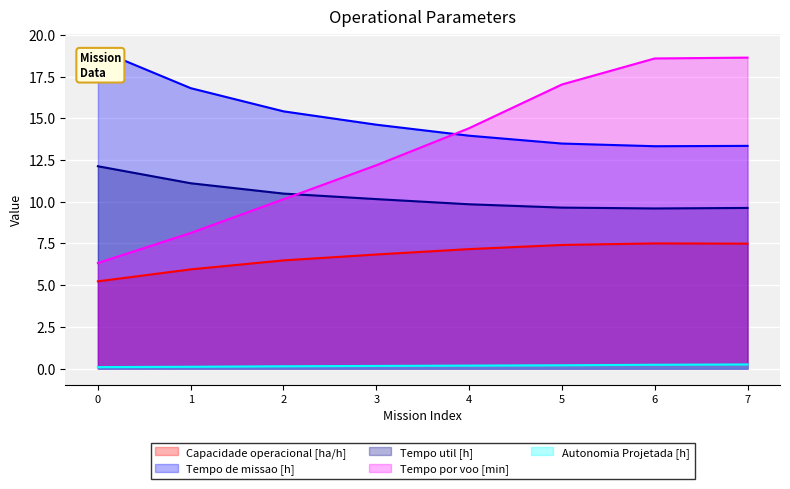

What is the total value across all series at 5?

47.8